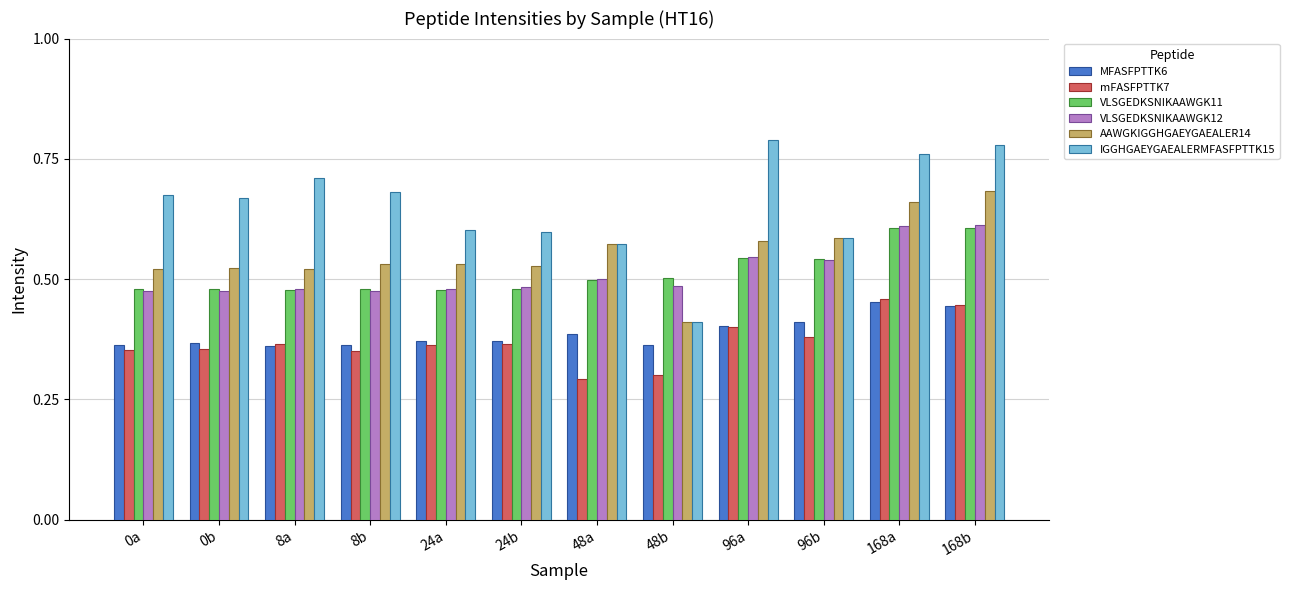

What position from the right is 48b?

5